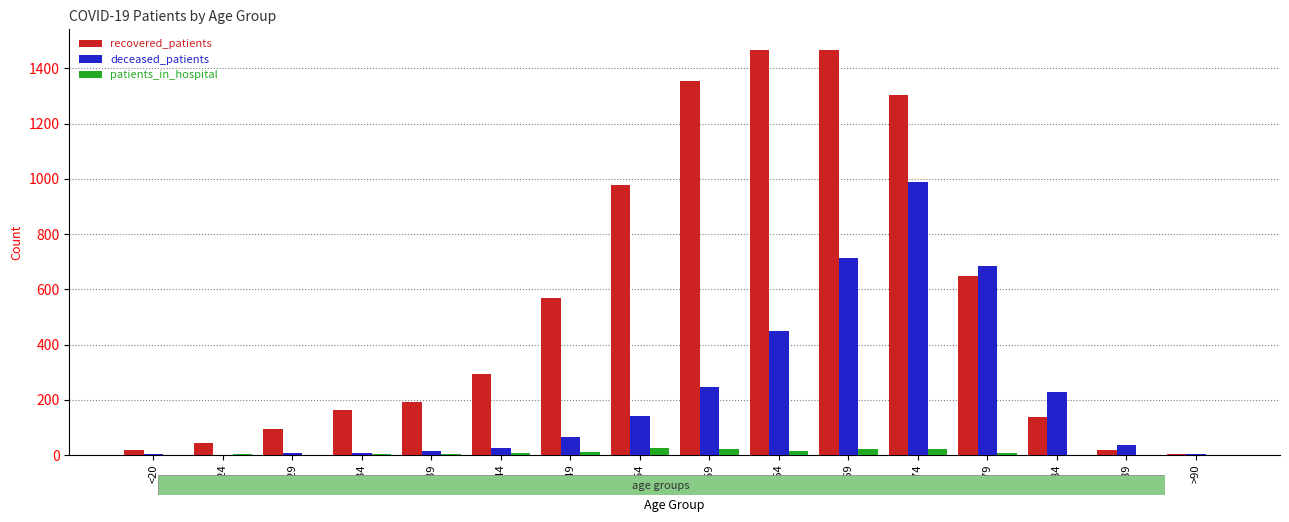

What is the maximum value for deceased_patients?

989